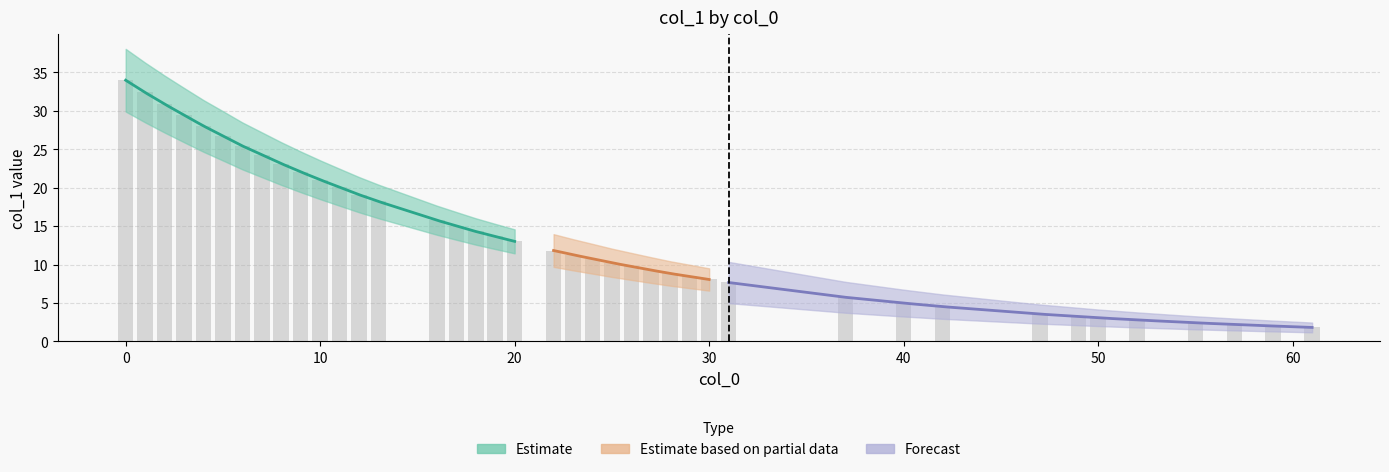

Approximately how many times larger is the value at 42 compared to 8?

0.2